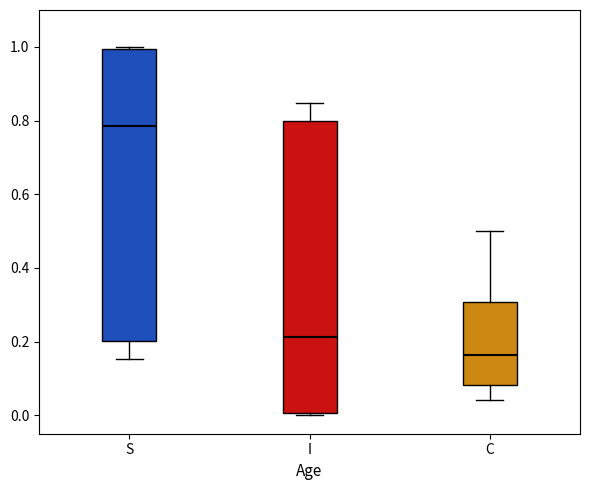

Reading left to right, transcribe this box plot: for each box, give where its median line is, the range the box spans, and where its two whiskers end, as read against the y-axis. The values are not printed on the chart, so give them approximately, as read against the axis.

S: median 0.78, box 0.20 to 1.00, whiskers 0.16 to 1.00 (just above the box's upper edge)
I: median 0.22, box 0.00 to 0.80, whiskers 0.00 (just below the box's lower edge) to 0.84
C: median 0.16, box 0.08 to 0.30, whiskers 0.04 to 0.50